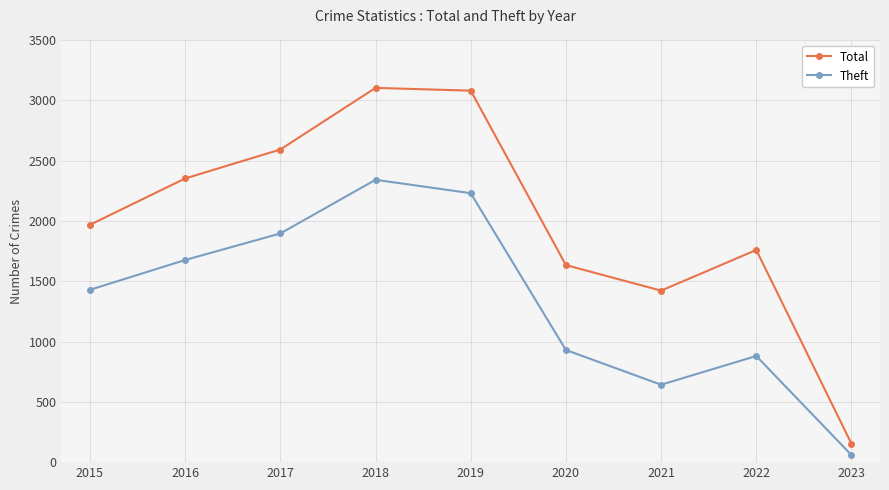

True or false: Total and Theft intersect in this chart.

False